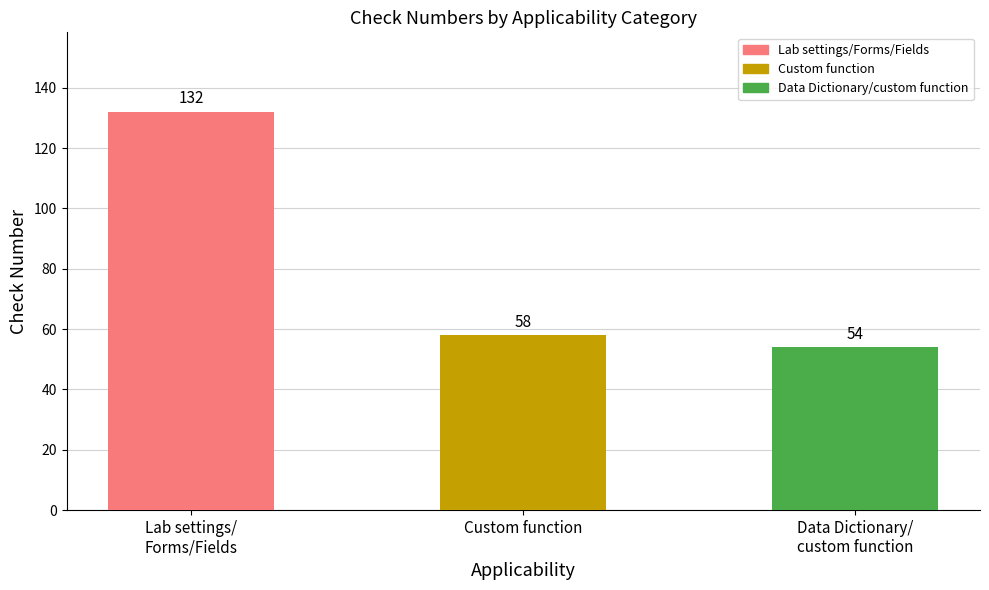

Reading left to right, what are all the values shown in this chart?

132	58	54